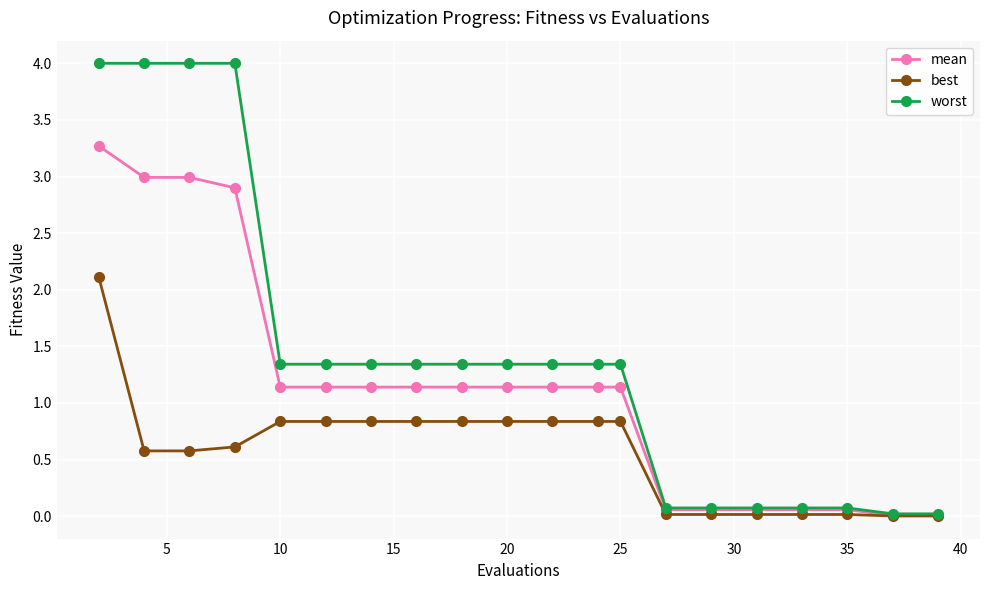

At how many categories does at least one series exceed 3?

4